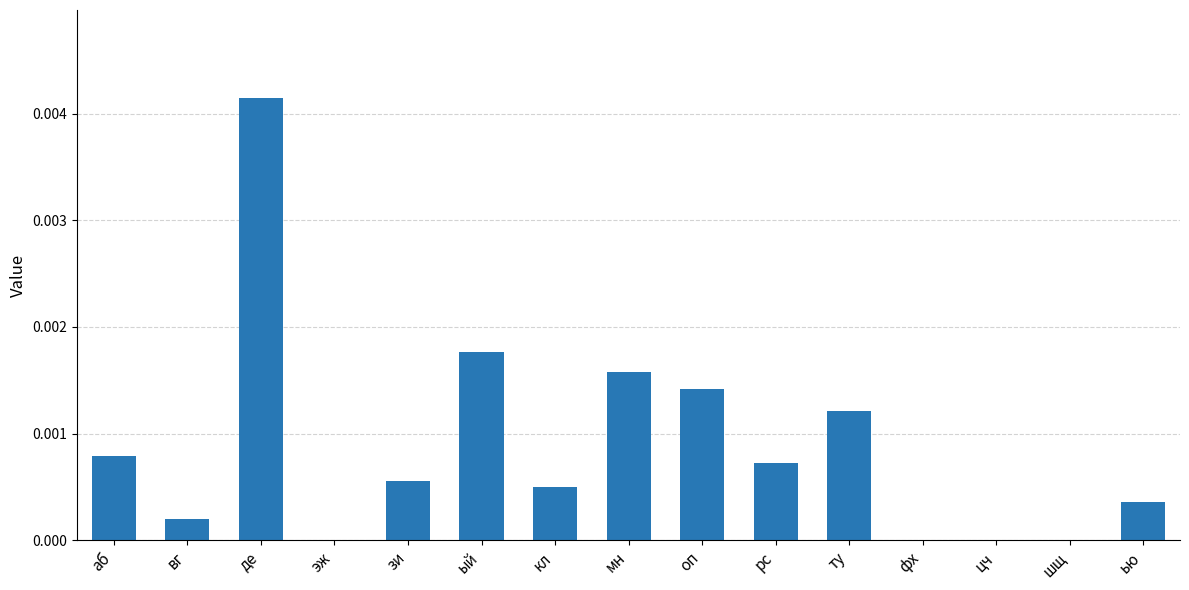

The chart shows a value of 0.0 at ту. True or false?

True